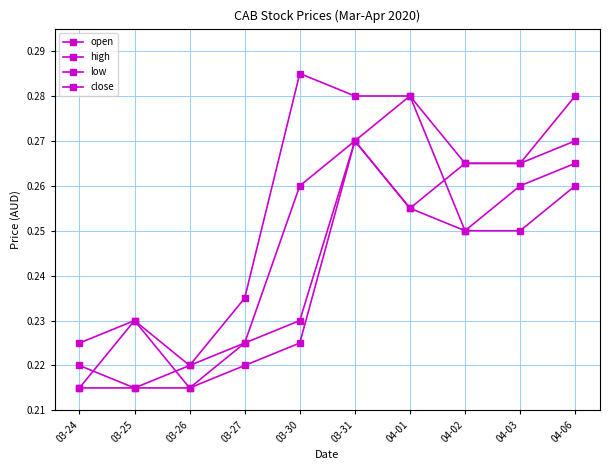

Count the number of data series in this chart.

4